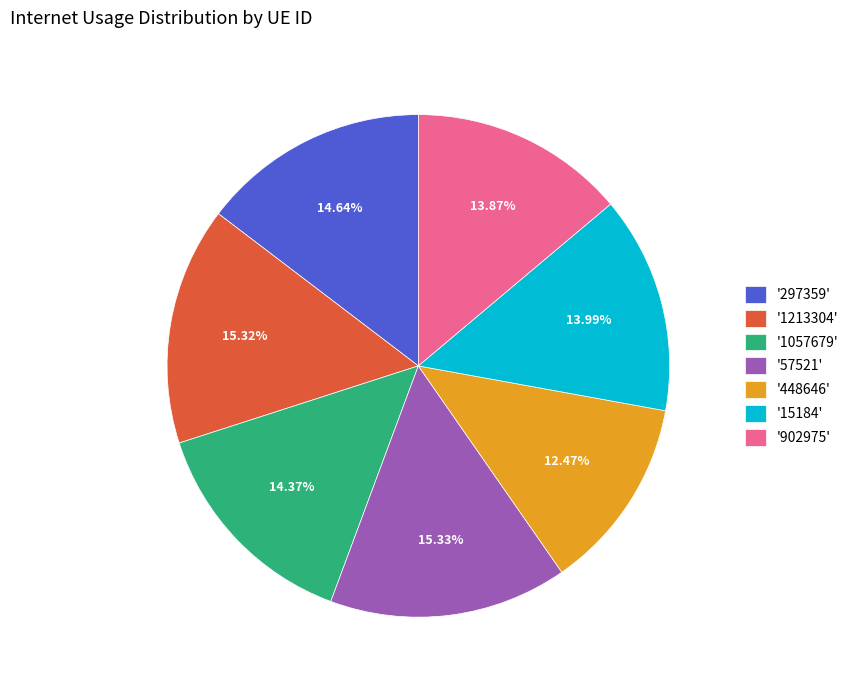

Do '57521' and '297359' together represent more than half of the pie?

No